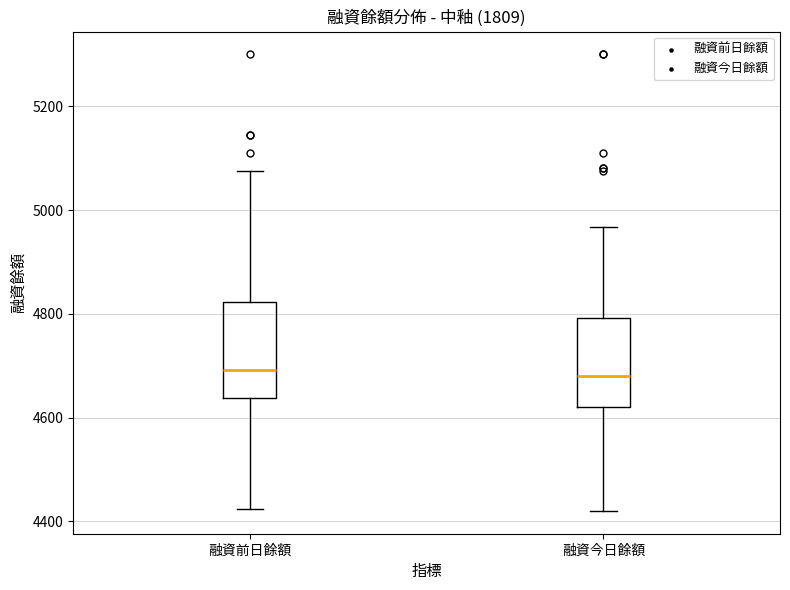

Where is the upper edge of the box for 融資今日餘額 on the y-axis? The values are not printed on the chart, so give them approximately, as read against the axis.

4800